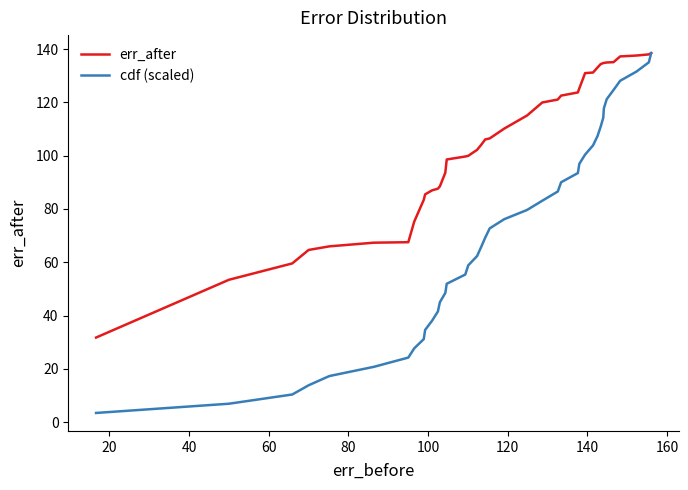

What is the difference between the second highest and minimum values in the cdf (scaled) series?

131.6